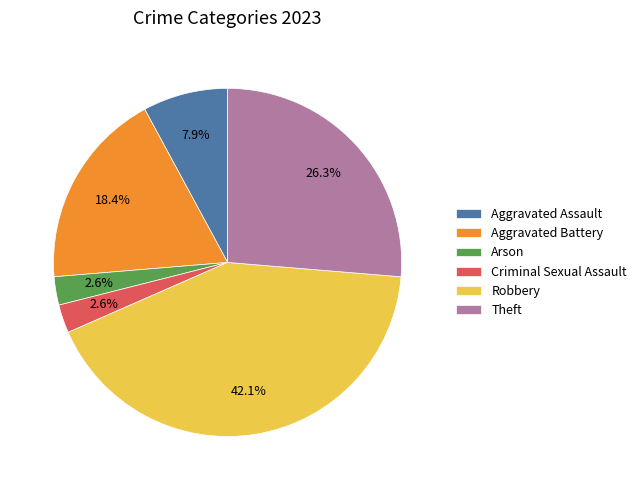

Which category has the biggest portion of the pie?

Robbery